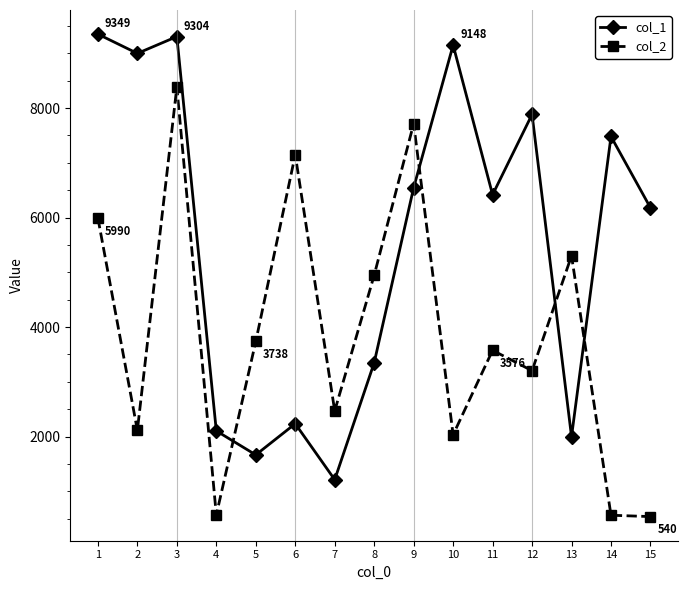

Read the col_1 value at 2, to the nearest 50.

9000